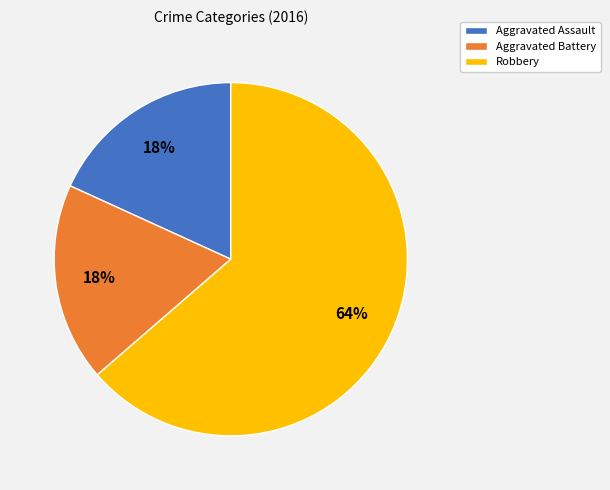

The Robbery slice represents 64% of the pie. True or false?

True